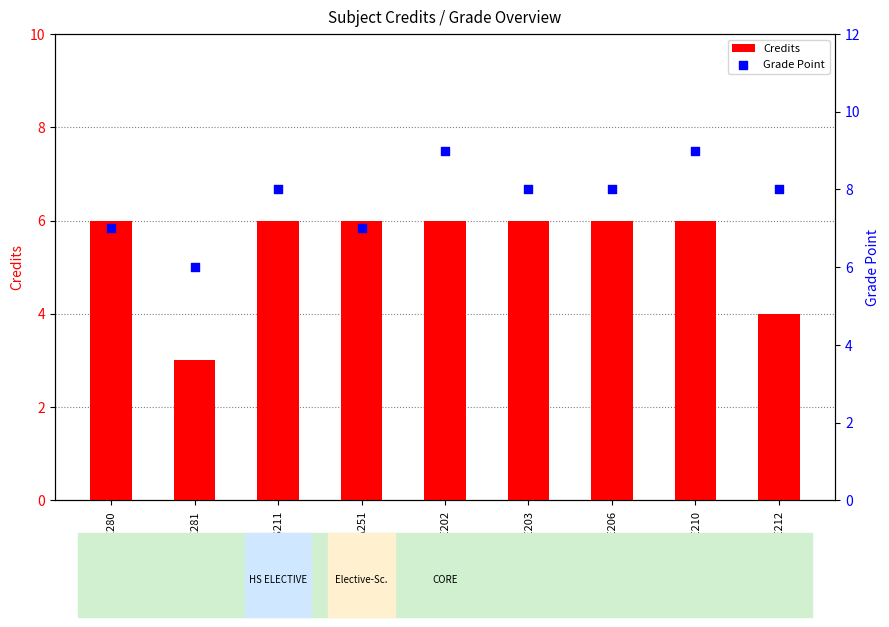

What are all the series names shown in the legend?

Credits, Grade Point